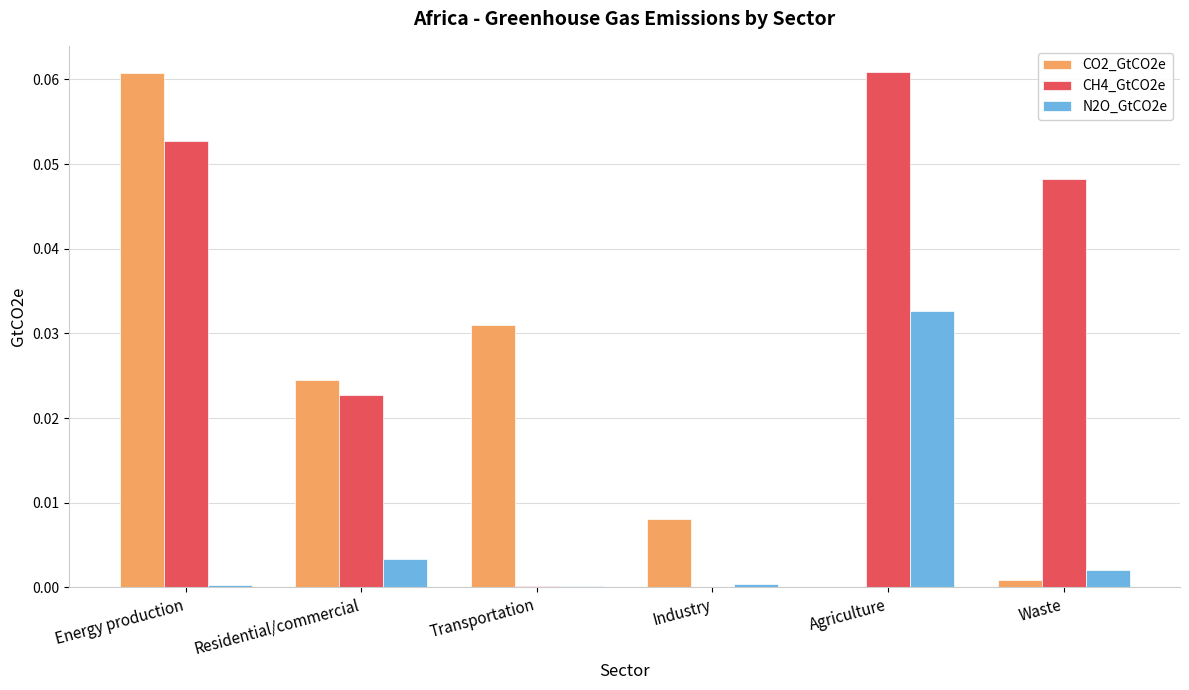

Are the bars grouped side by side (vs. stacked)?

Yes